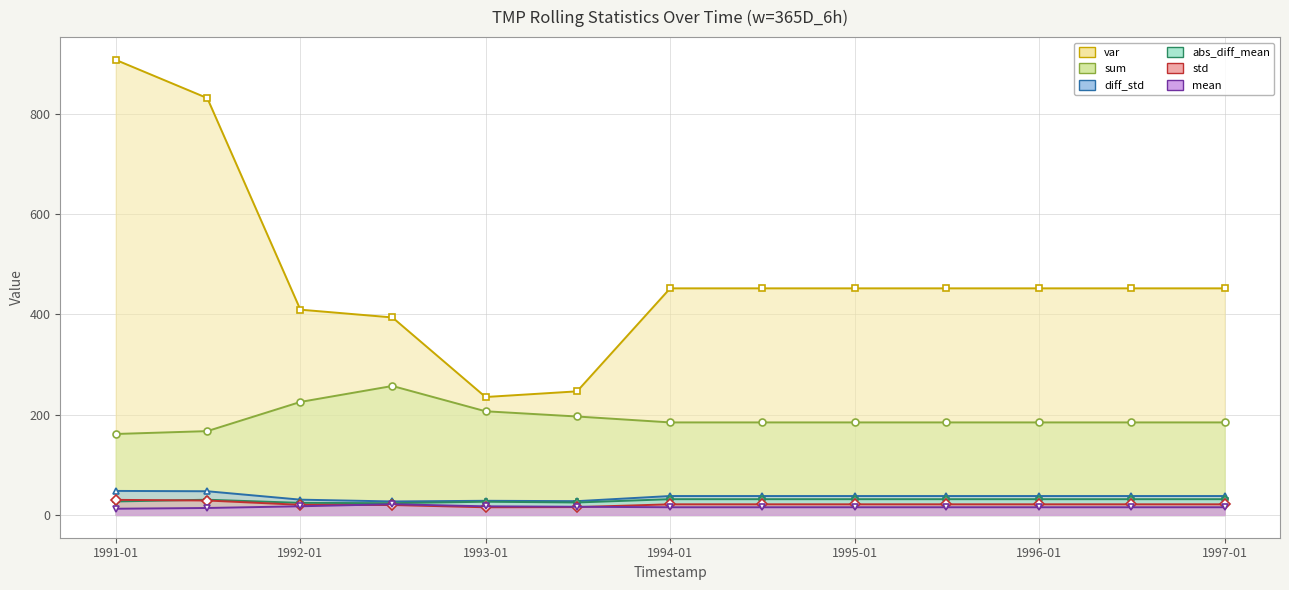

Which category has the highest value across all series?

1991-01